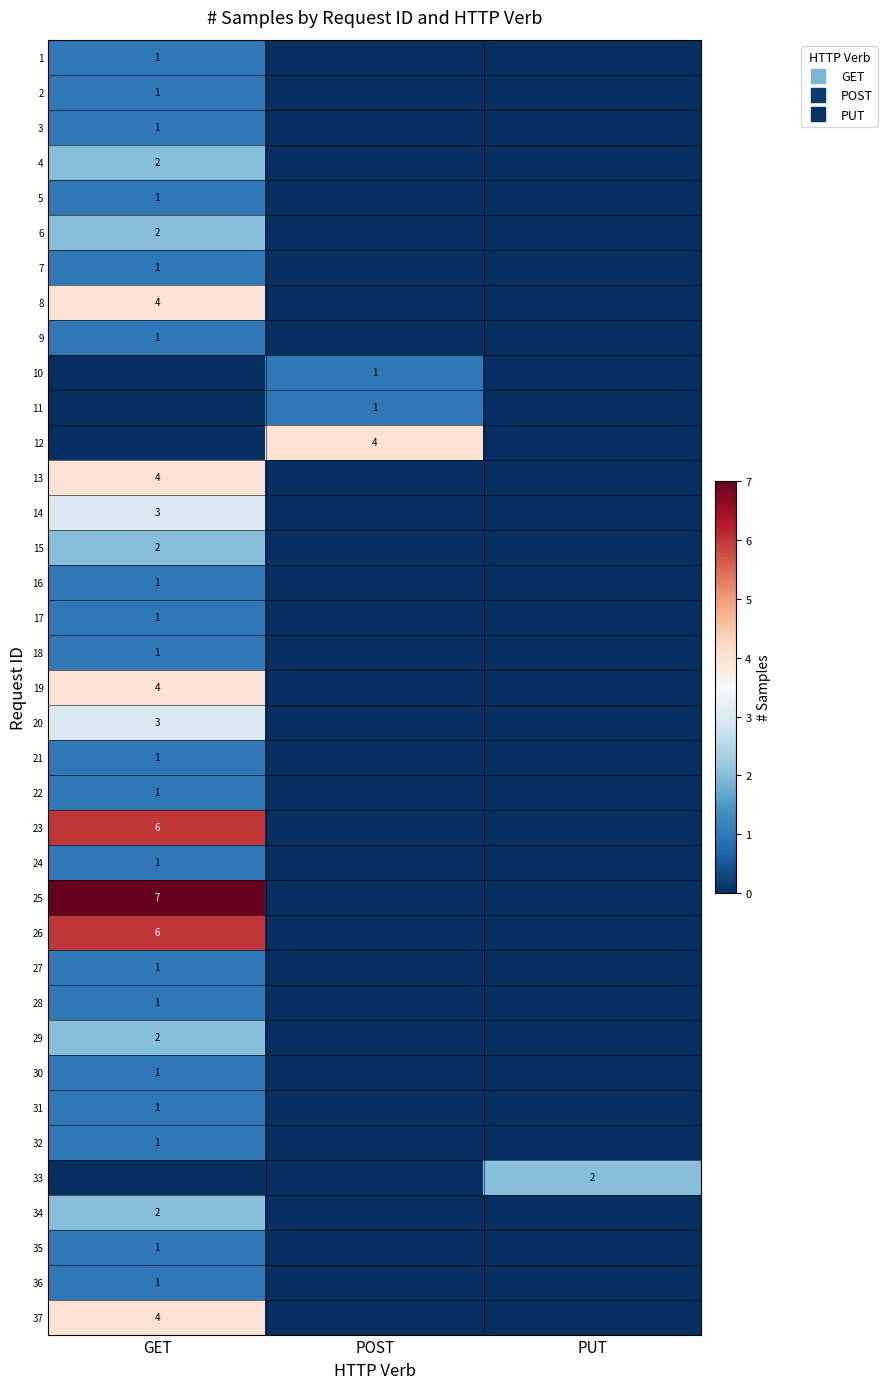

What is the sum of all 10 values?

1